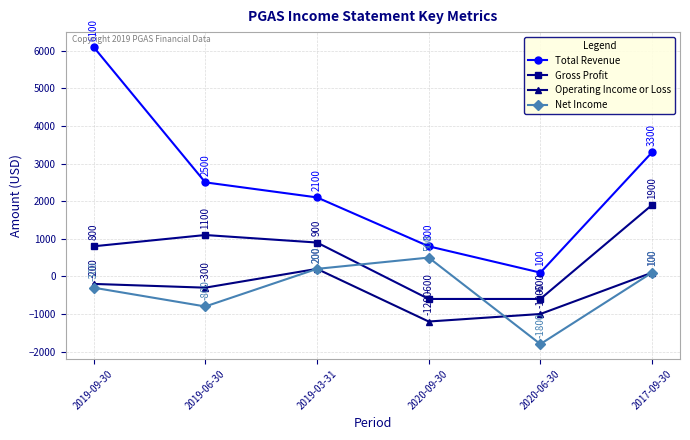

Where does the Operating Income or Loss series first go above -200?

2019-03-31